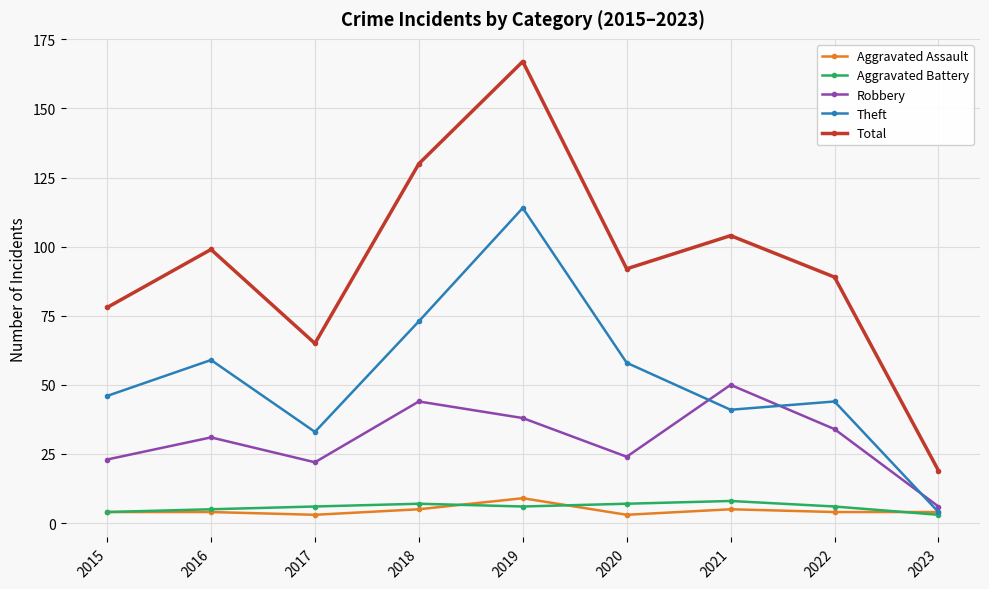

At how many categories does at least one series exceed 18?

9